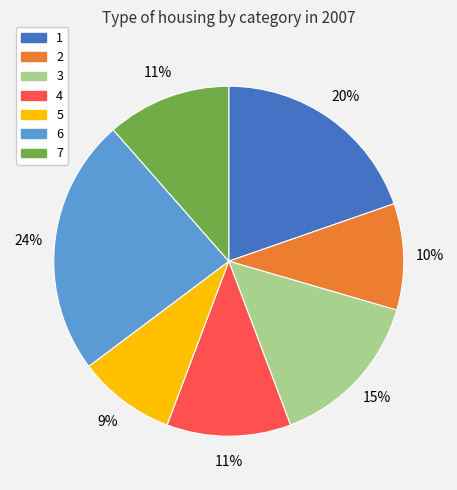

Approximately how many times larger is the value at 6 compared to 3?

1.6